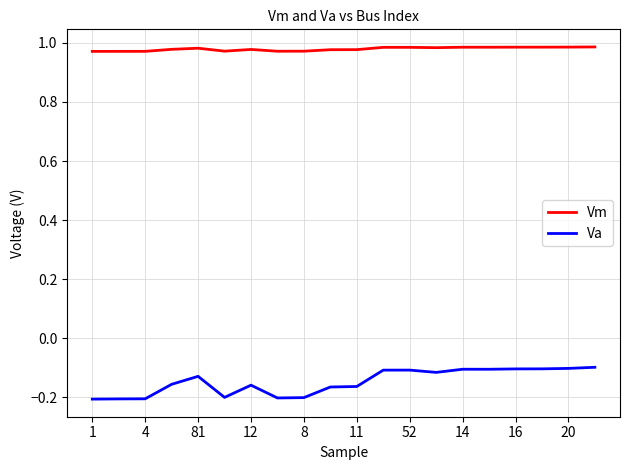

Which series has the widest spread of values?

Va